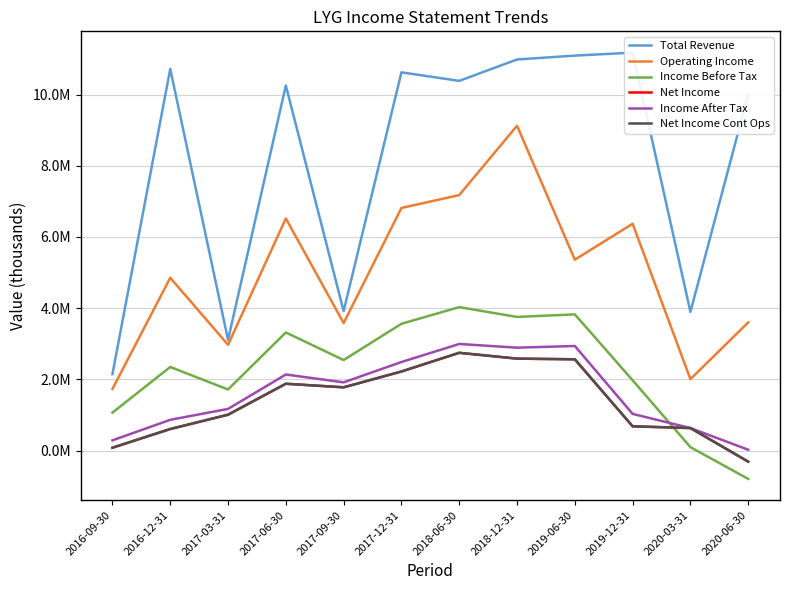

What are all the series names shown in the legend?

Total Revenue, Operating Income, Income Before Tax, Net Income, Income After Tax, Net Income Cont Ops